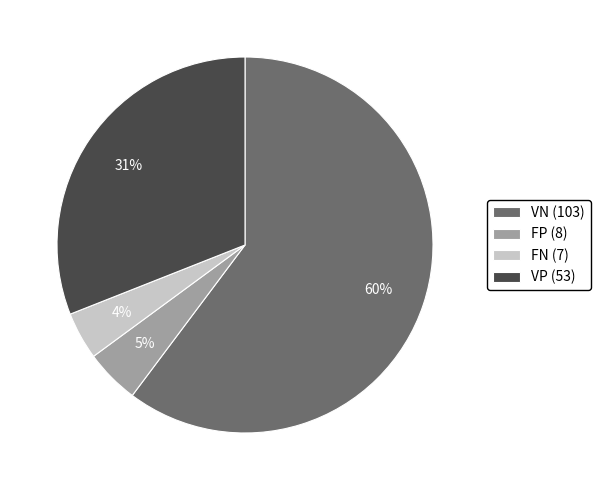

To the nearest percent, what is the average slice percentage?

25%